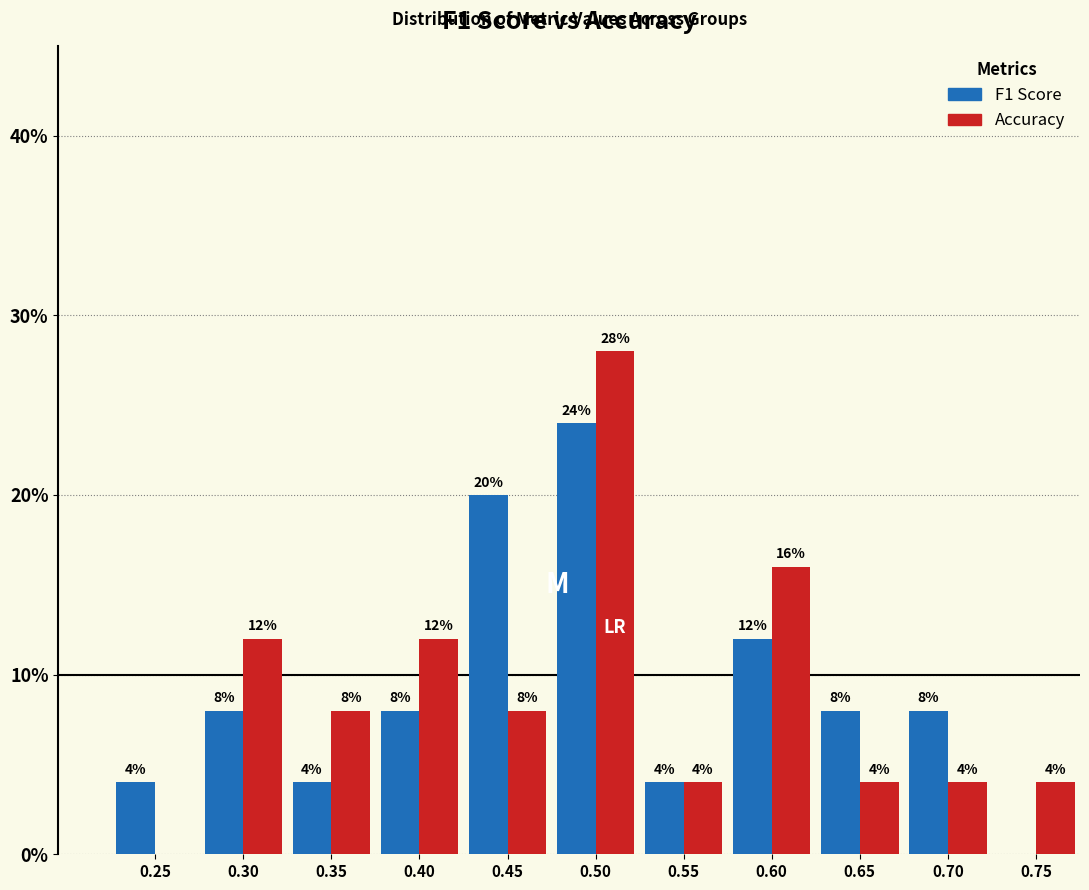

Which label corresponds to the largest value in the chart?

0.50